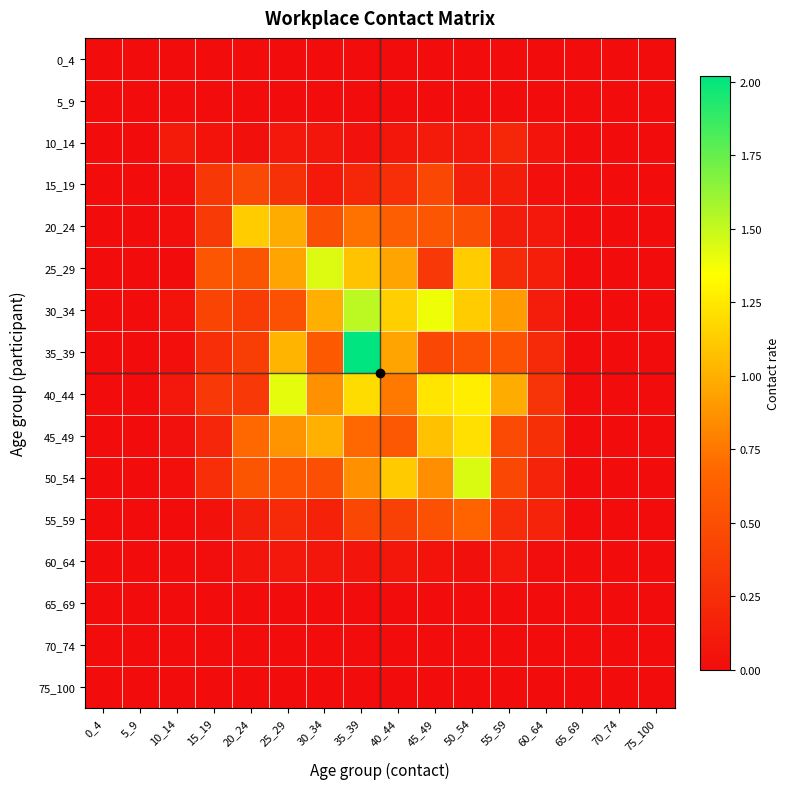

Which series has the largest total across all categories?

40_44